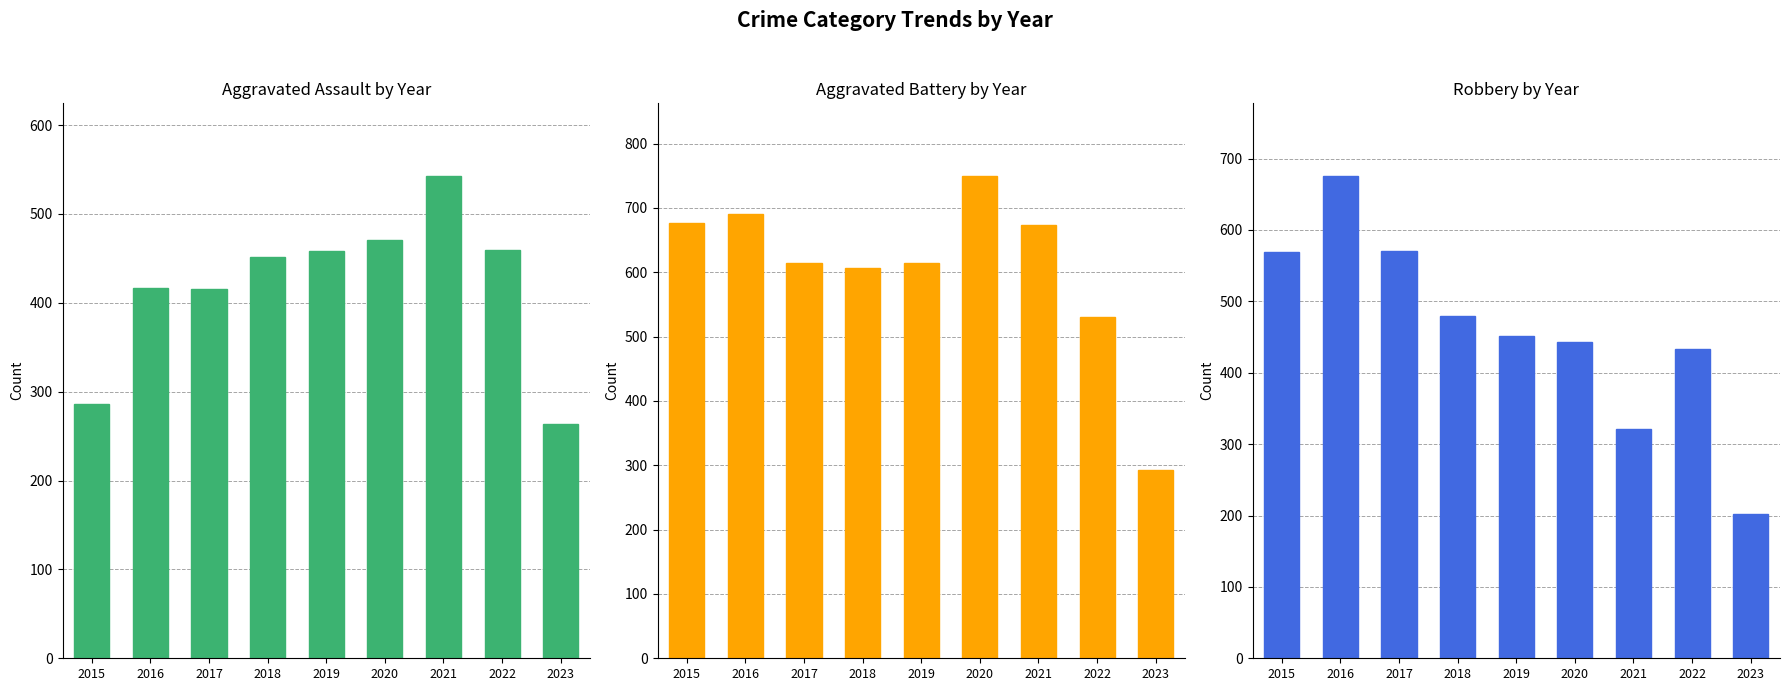

Reading left to right, transcribe all the data shown in this chart.

Aggravated Assault: 2015=286	2016=417	2017=416	2018=452	2019=458	2020=471	2021=543	2022=459	2023=264
Aggravated Battery: 2015=676	2016=691	2017=614	2018=606	2019=614	2020=750	2021=673	2022=530	2023=293
Robbery: 2015=569	2016=676	2017=571	2018=480	2019=452	2020=443	2021=321	2022=433	2023=202